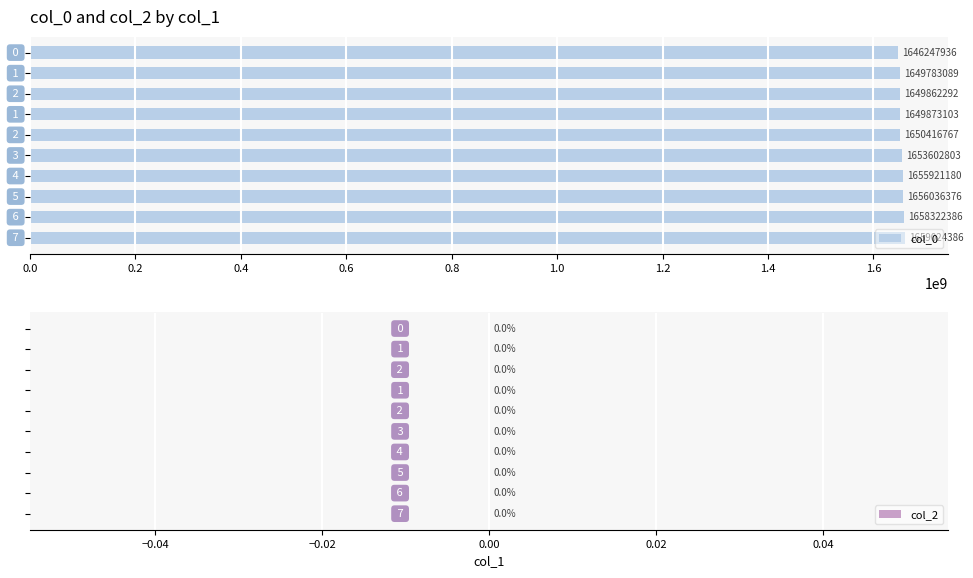

What is the maximum value shown in the chart?

1659024386